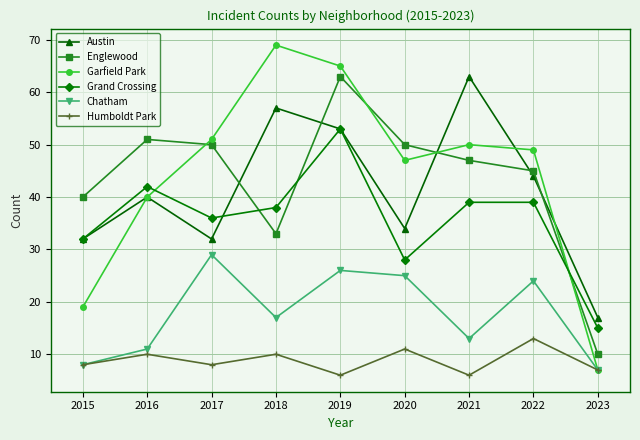

Which series has the largest total across all categories?

Garfield Park